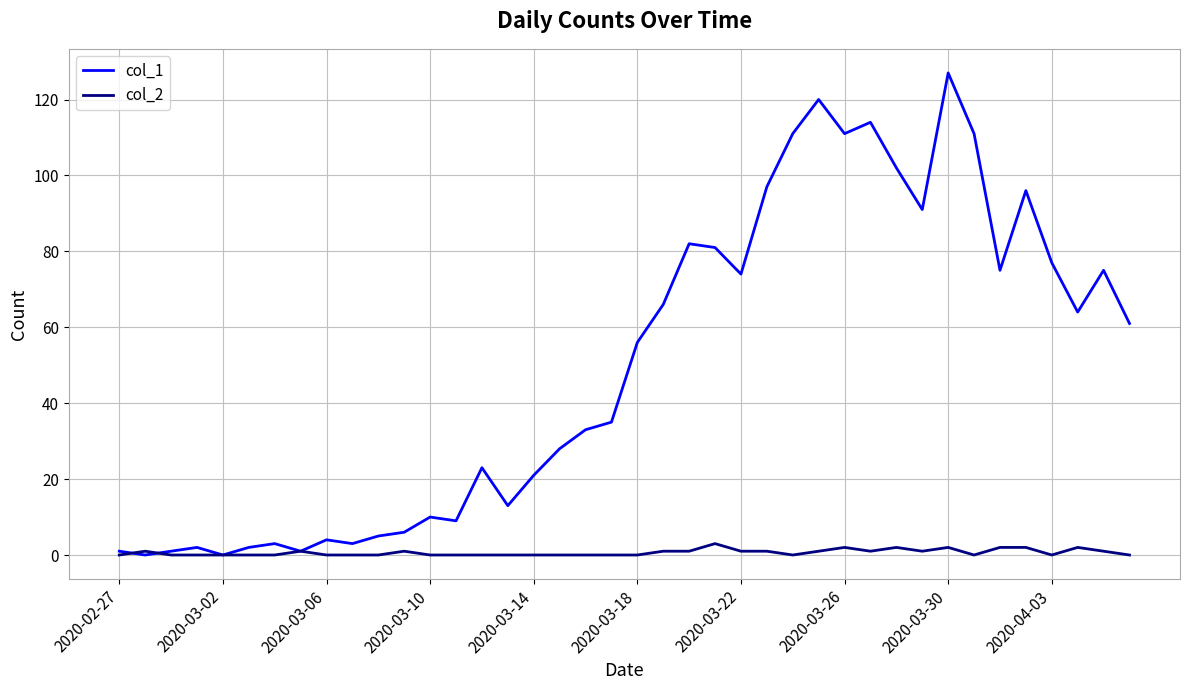

In col_1, how many points are higher than both neighbors (excluding endpoints)?

11